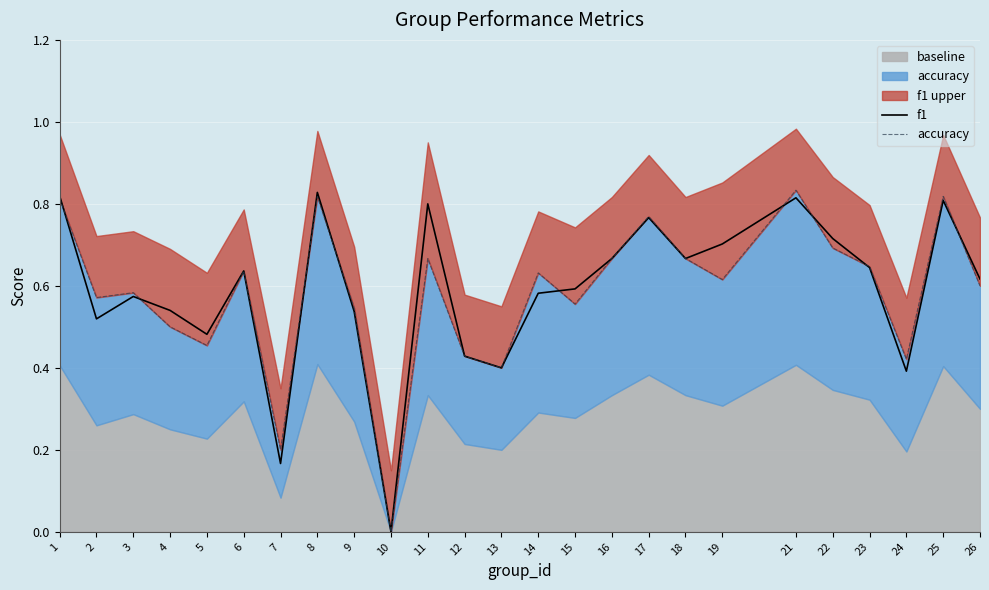

What is the value of the accuracy point at the 13th from the left?

0.4